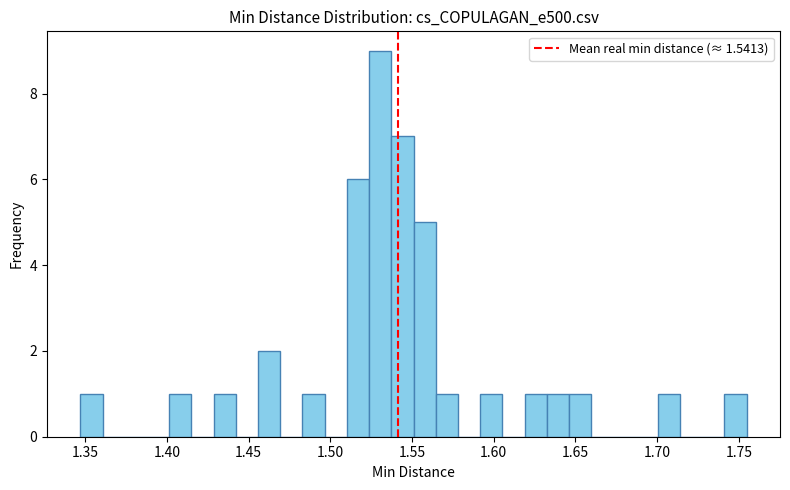

Around what value on the x-axis is the tallest bar? Give the approximate position of its centre, as read against the axis.

1.530